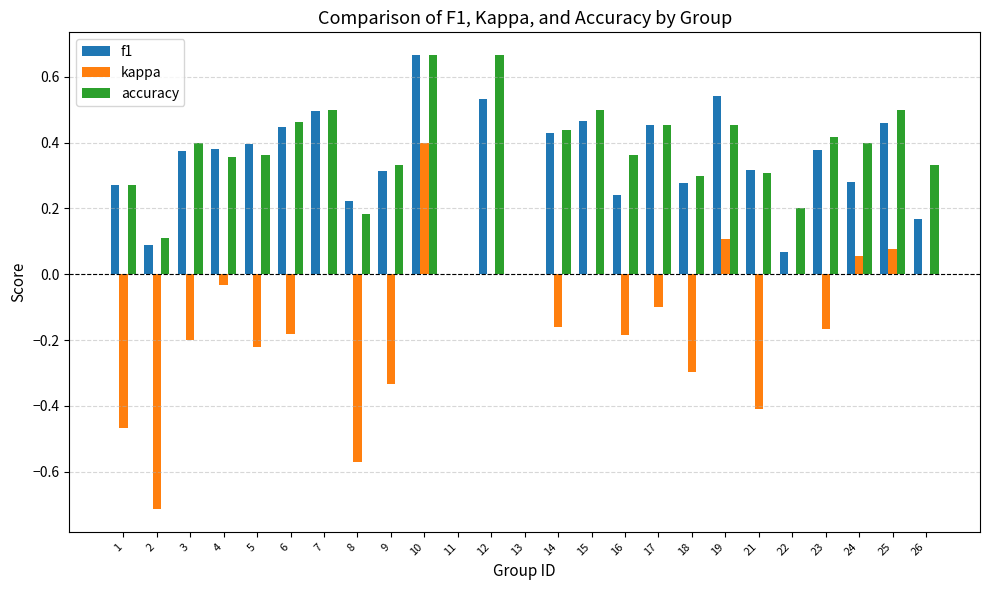

What is the sum of the f1 values at 19 and 8?

0.8